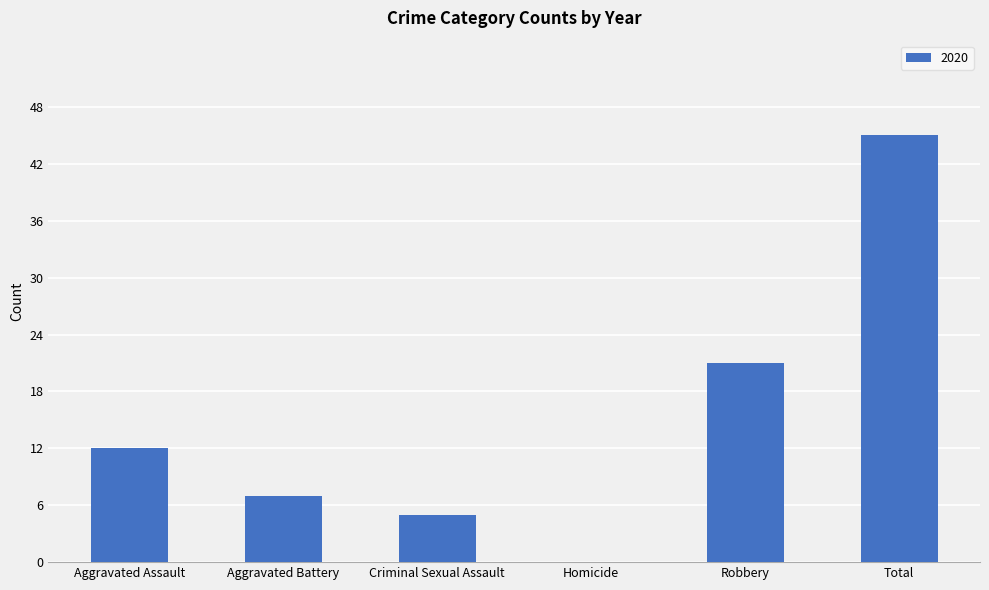

Read the value at Total.

45